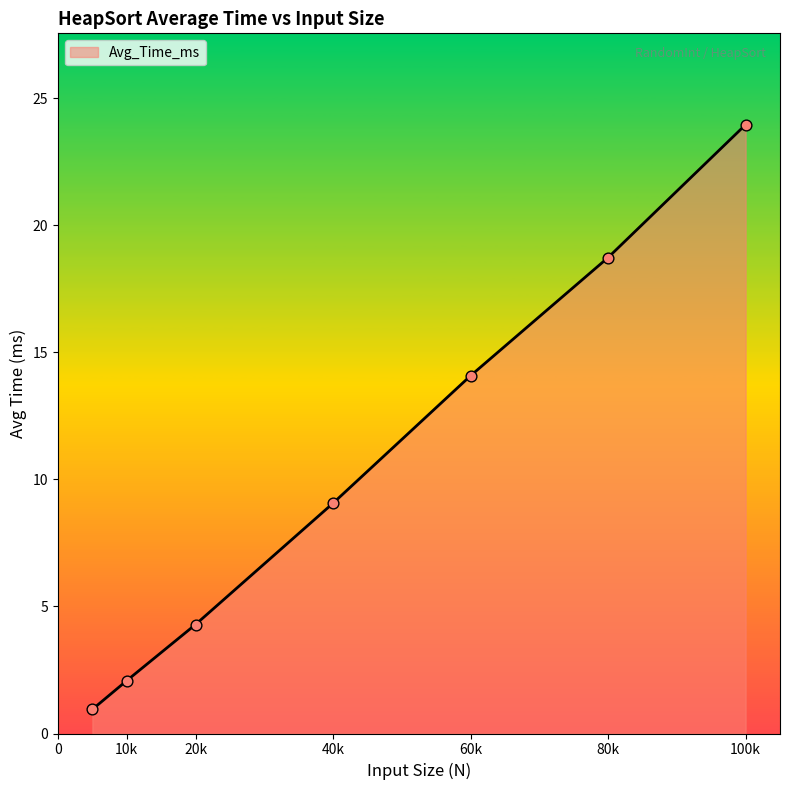

True or false: the data has more than 0 interior local peaks.

False